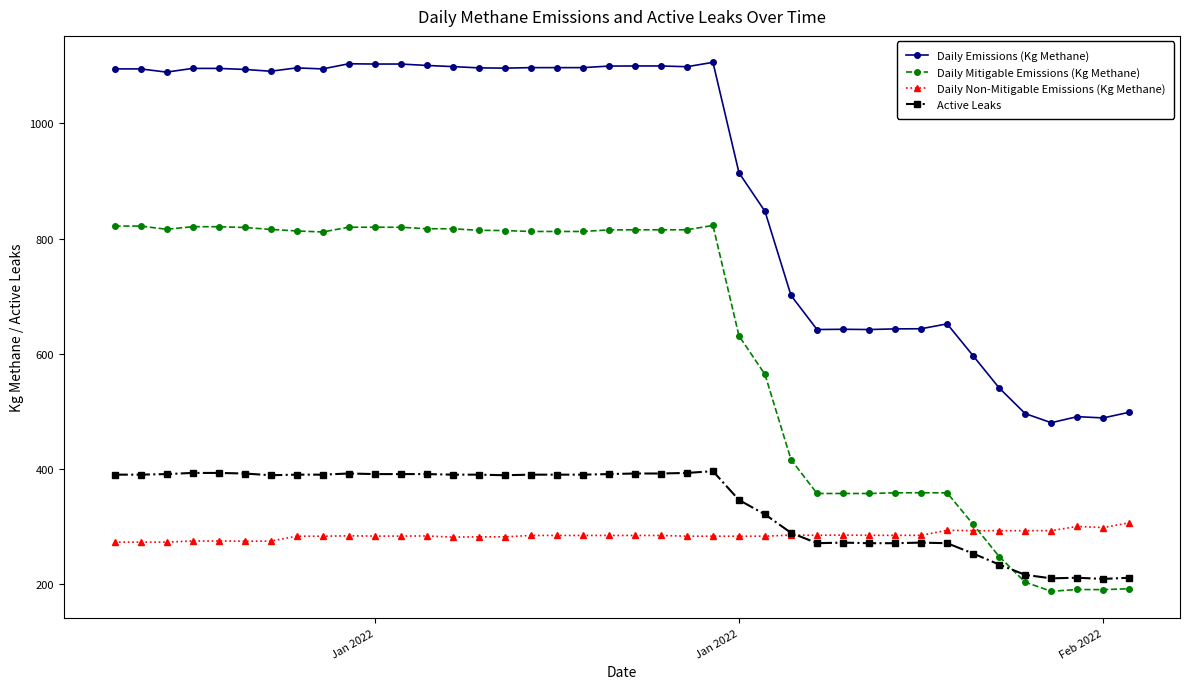

True or false: Daily Non-Mitigable Emissions (Kg Methane) and Daily Emissions (Kg Methane) intersect in this chart.

False